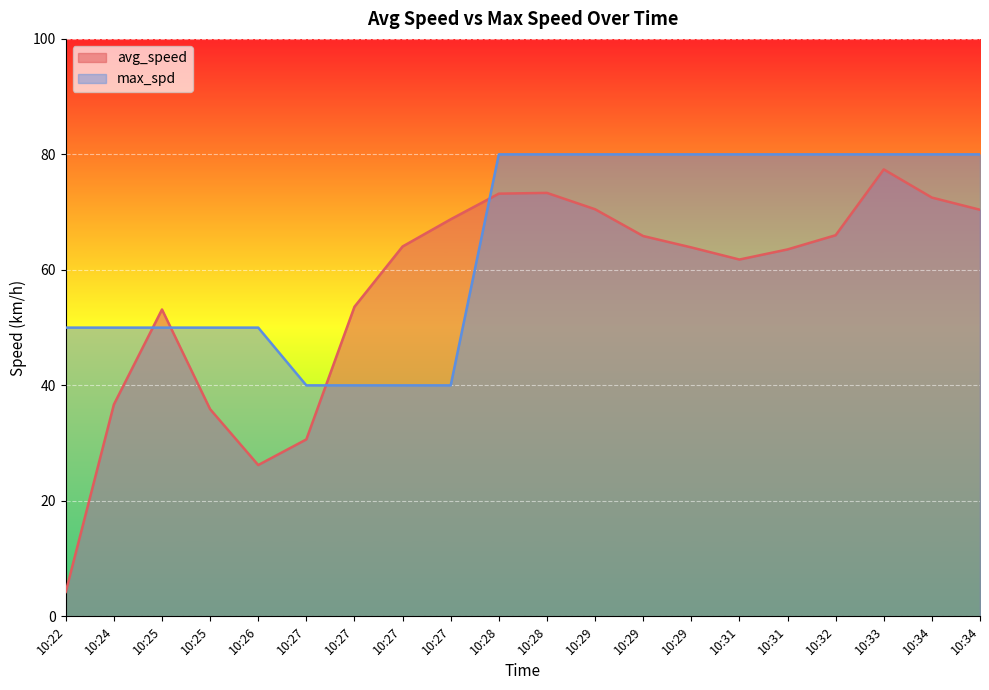

True or false: max_spd has more than 1 points higher than both neighbors.

False